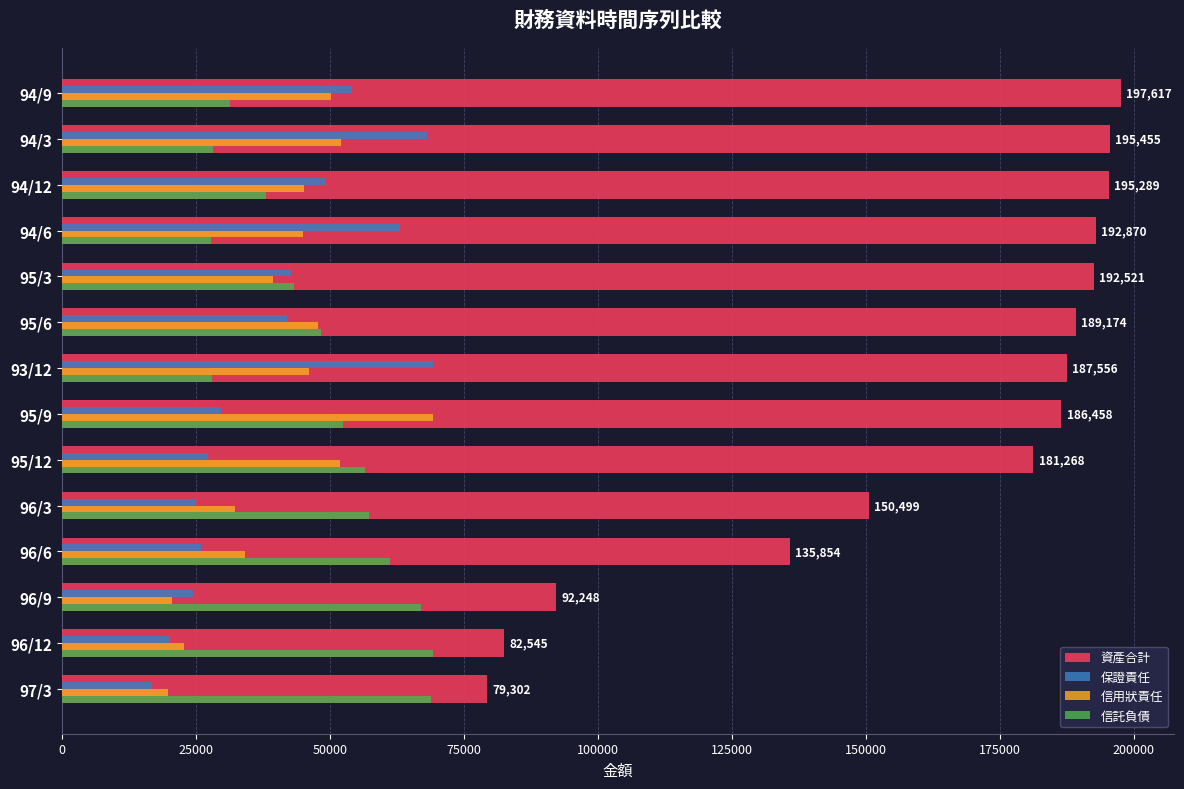

Between 95/9 and 96/3, which series saw the biggest shift?

信用狀責任